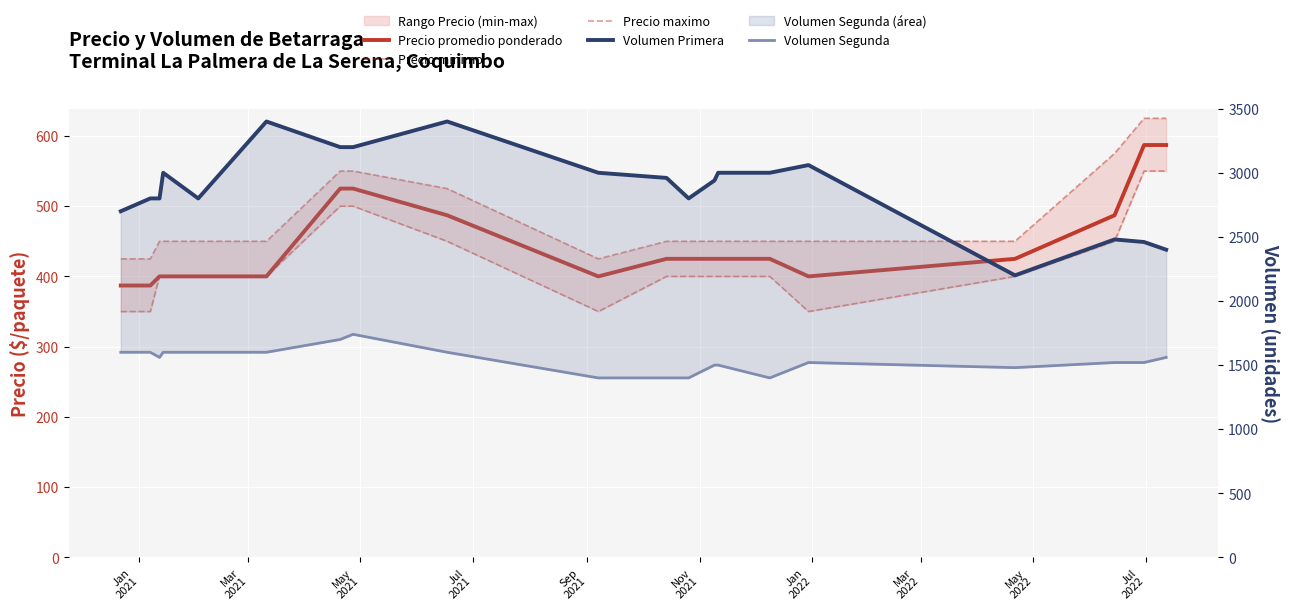

Which series has the widest spread of values?

Volumen Primera